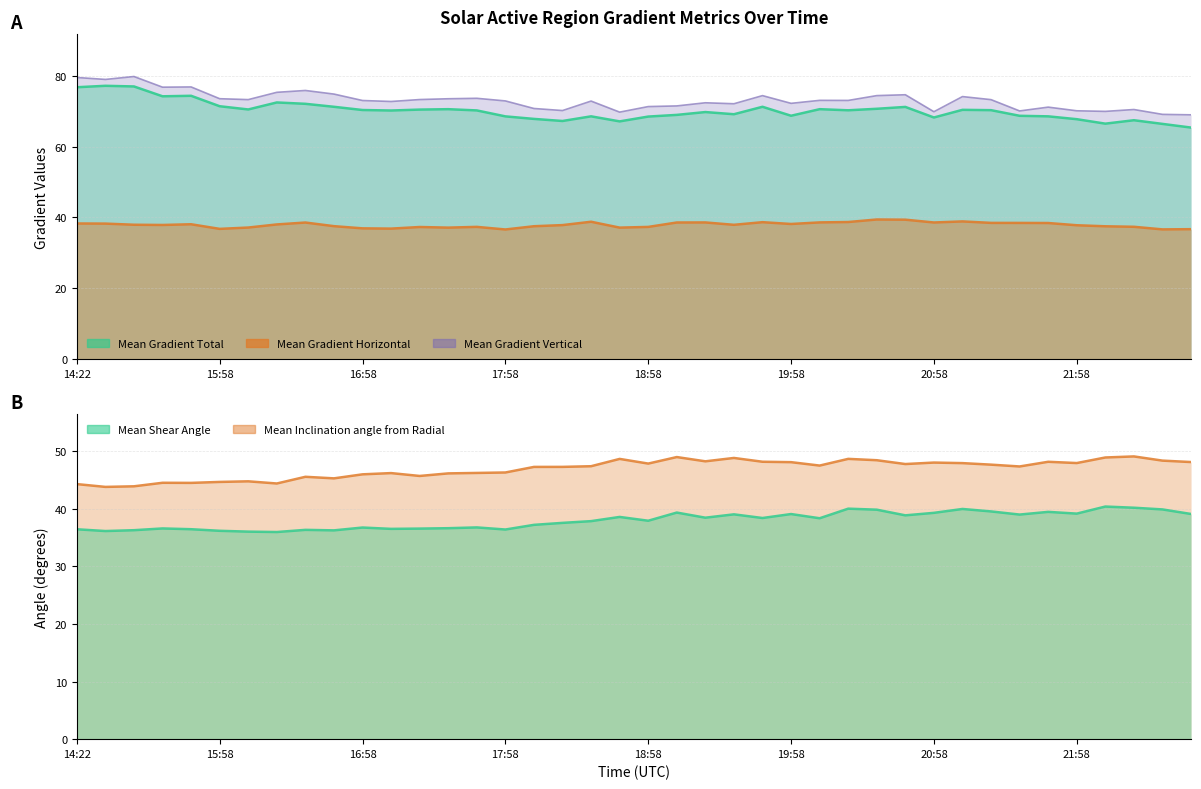

Is the value of Mean Gradient Total at 2013/11/21 21:46 greater than the value of Mean Gradient Vertical at 2013/11/21 17:34?

No